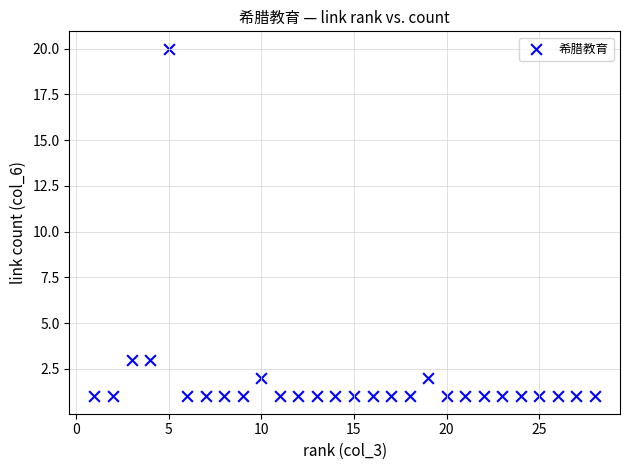

What is the range of X values (max minus min)?

27